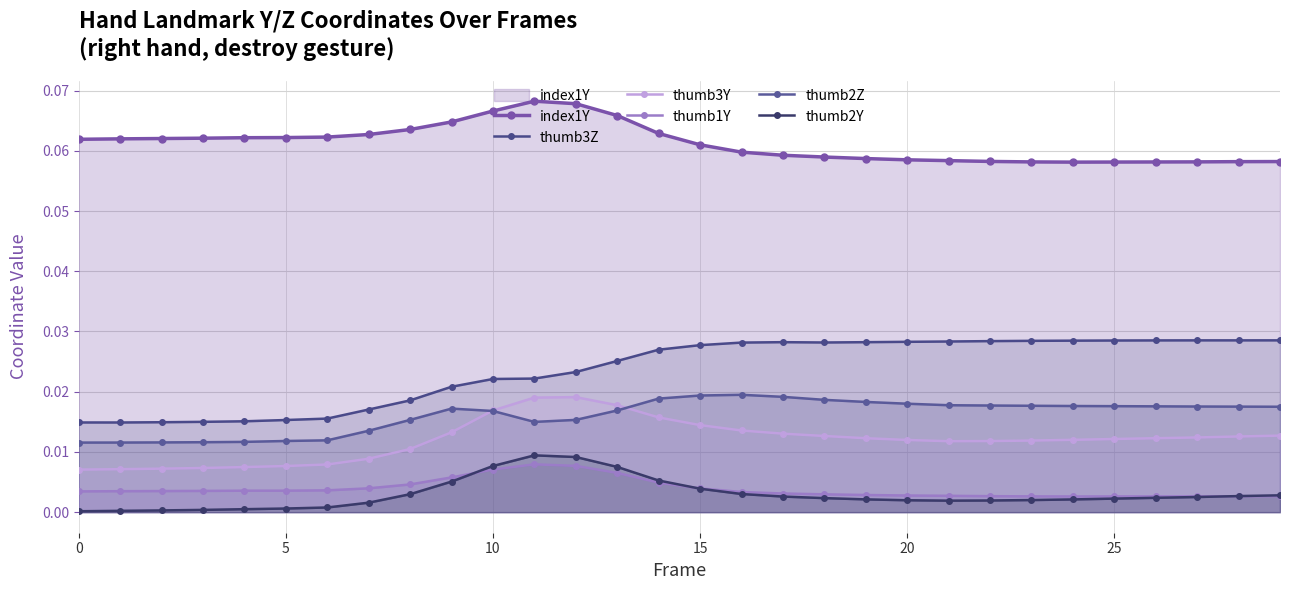

How many series are shown in this chart?

6